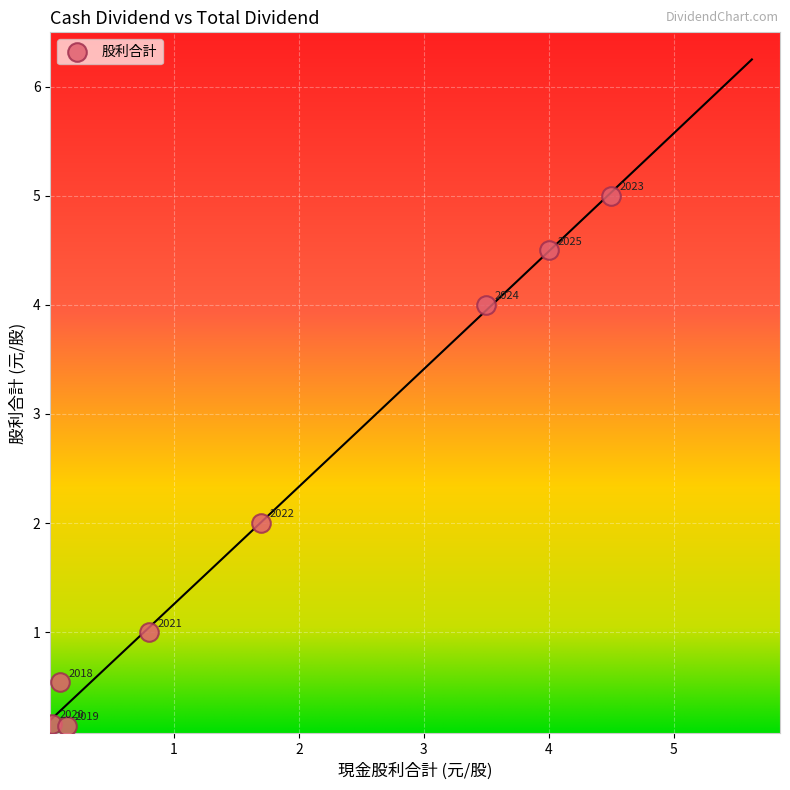

What Y value in the scatter plot is closest to 2?

2.0